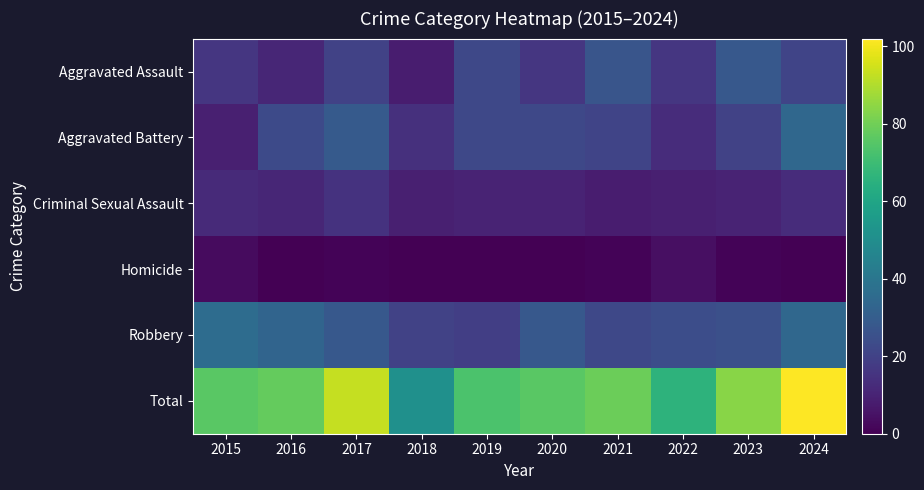

Rank the series at 2019 from highest to lowest value.

Total, Aggravated Assault, Aggravated Battery, Robbery, Criminal Sexual Assault, Homicide